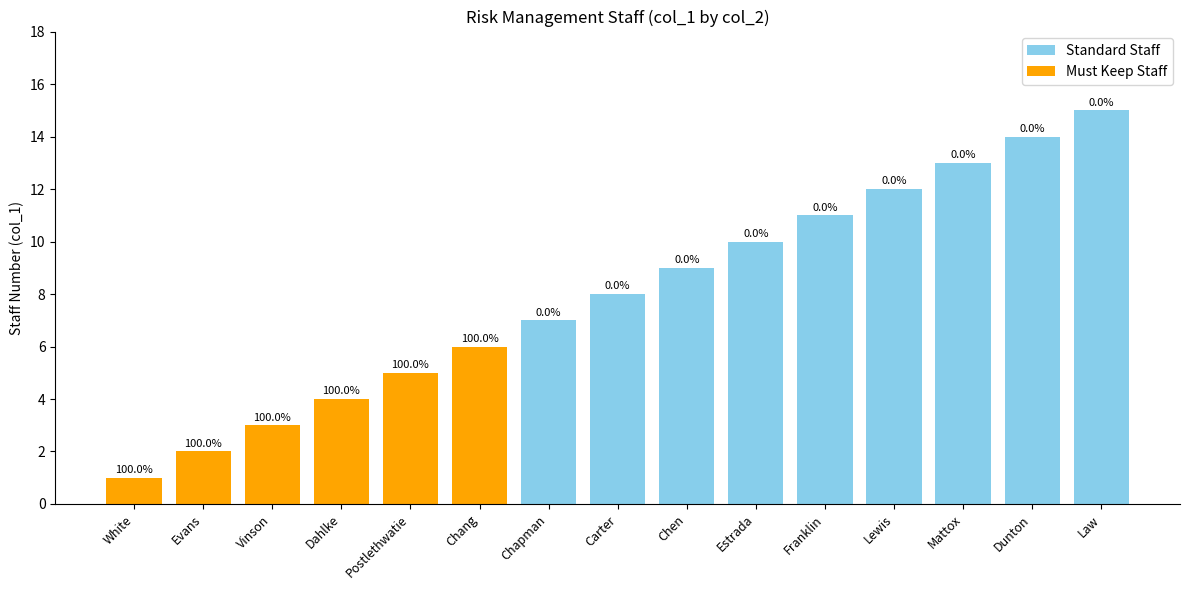

Is it true that Standard Staff equals 18 at Lewis?

False